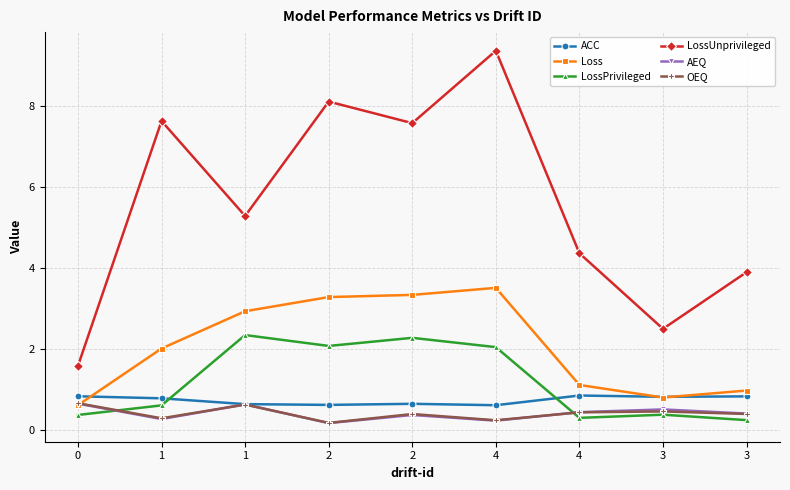

What are all the series names shown in the legend?

ACC, Loss, LossPrivileged, LossUnprivileged, AEQ, OEQ